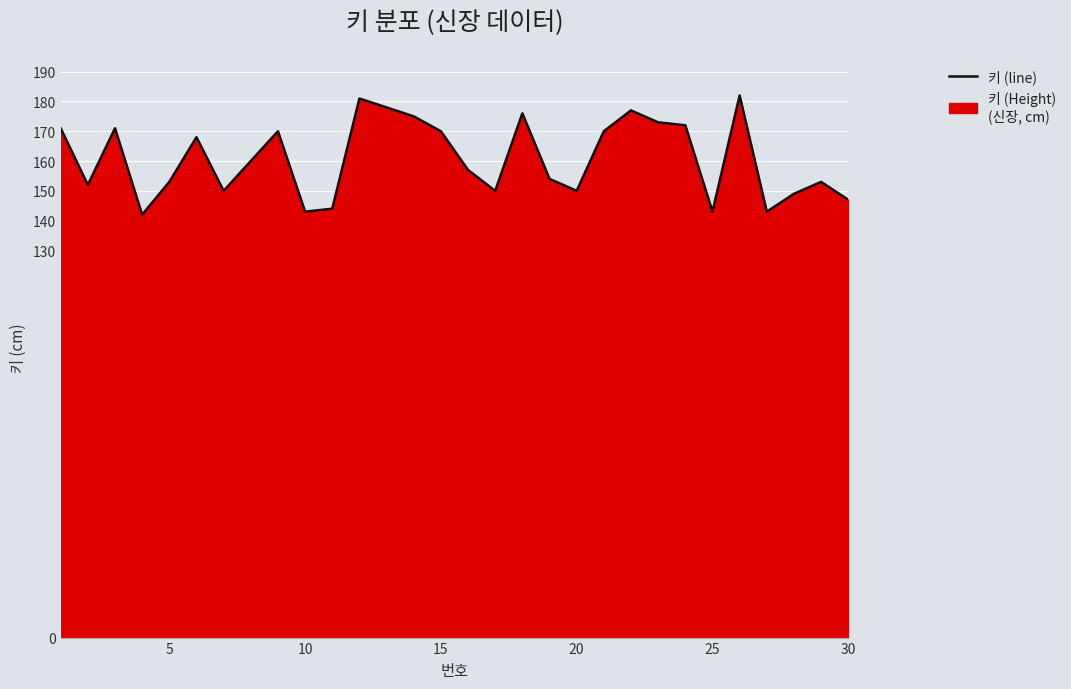

What is the difference between the maximum and minimum values?

40